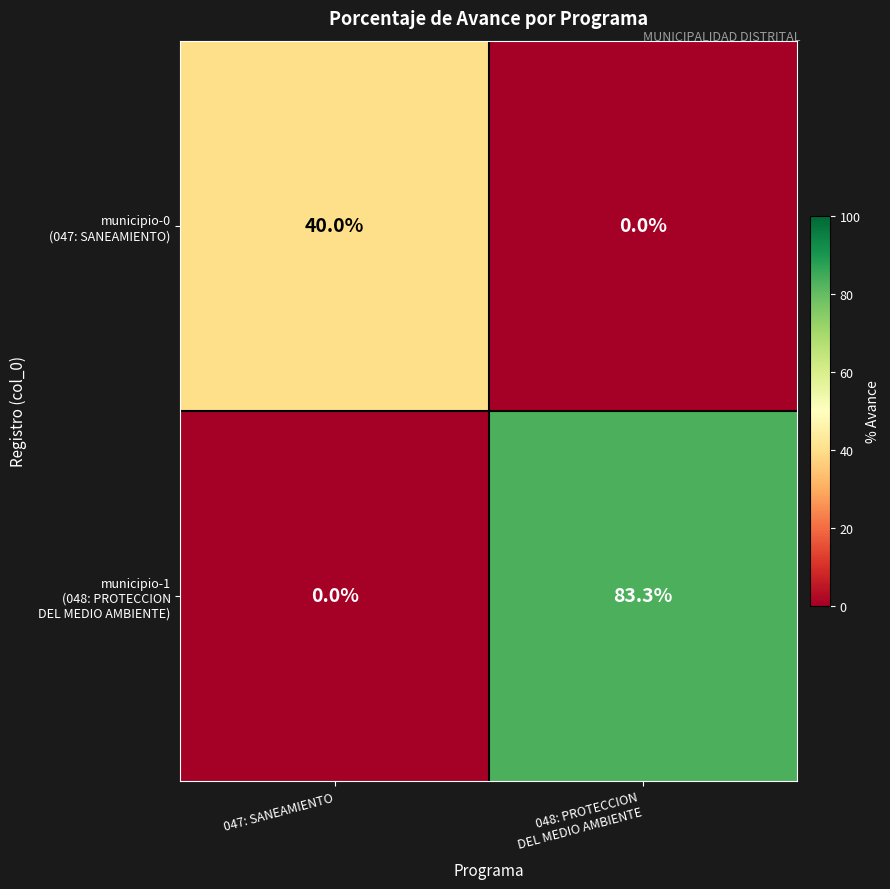

Which category has the highest value across all series?

048: PROTECCION
DEL MEDIO AMBIENTE